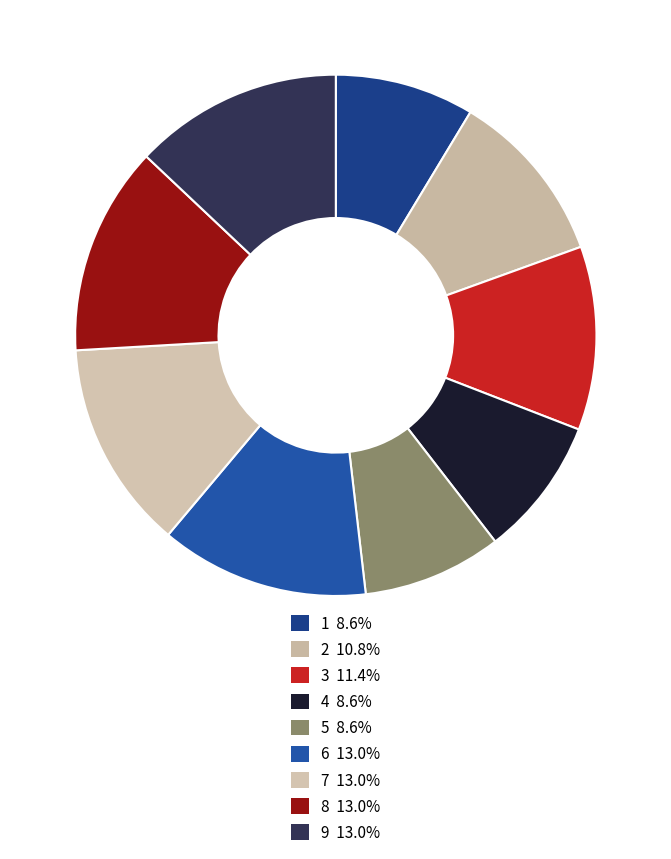

Is it true that 1 is 20% of the pie?

False